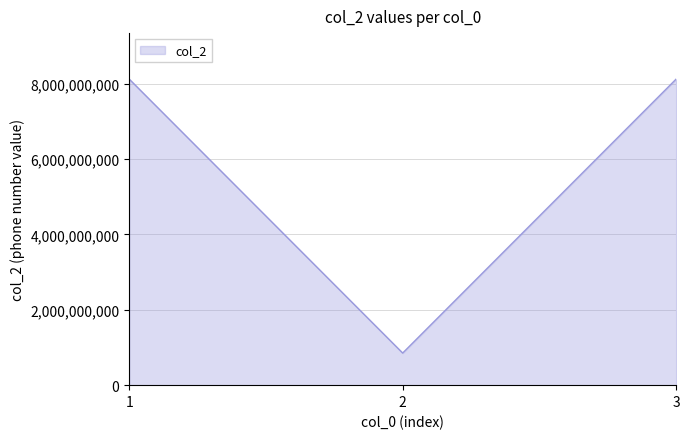

Does the chart have visible grid lines?

Yes